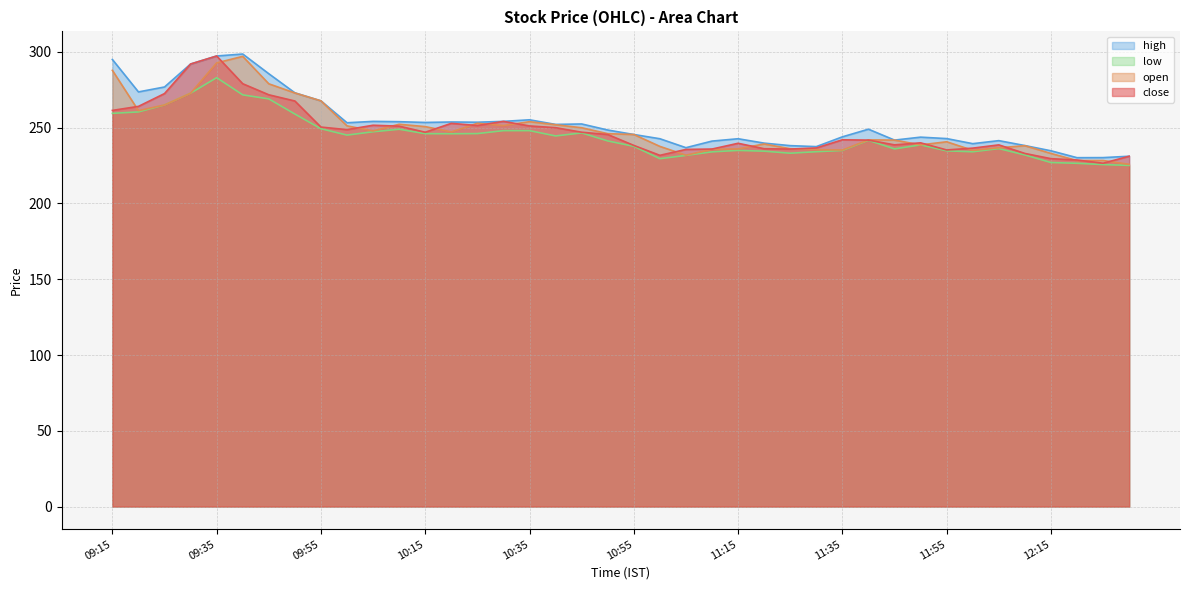

List the series in order of their peak value, highest first.

high, close, open, low